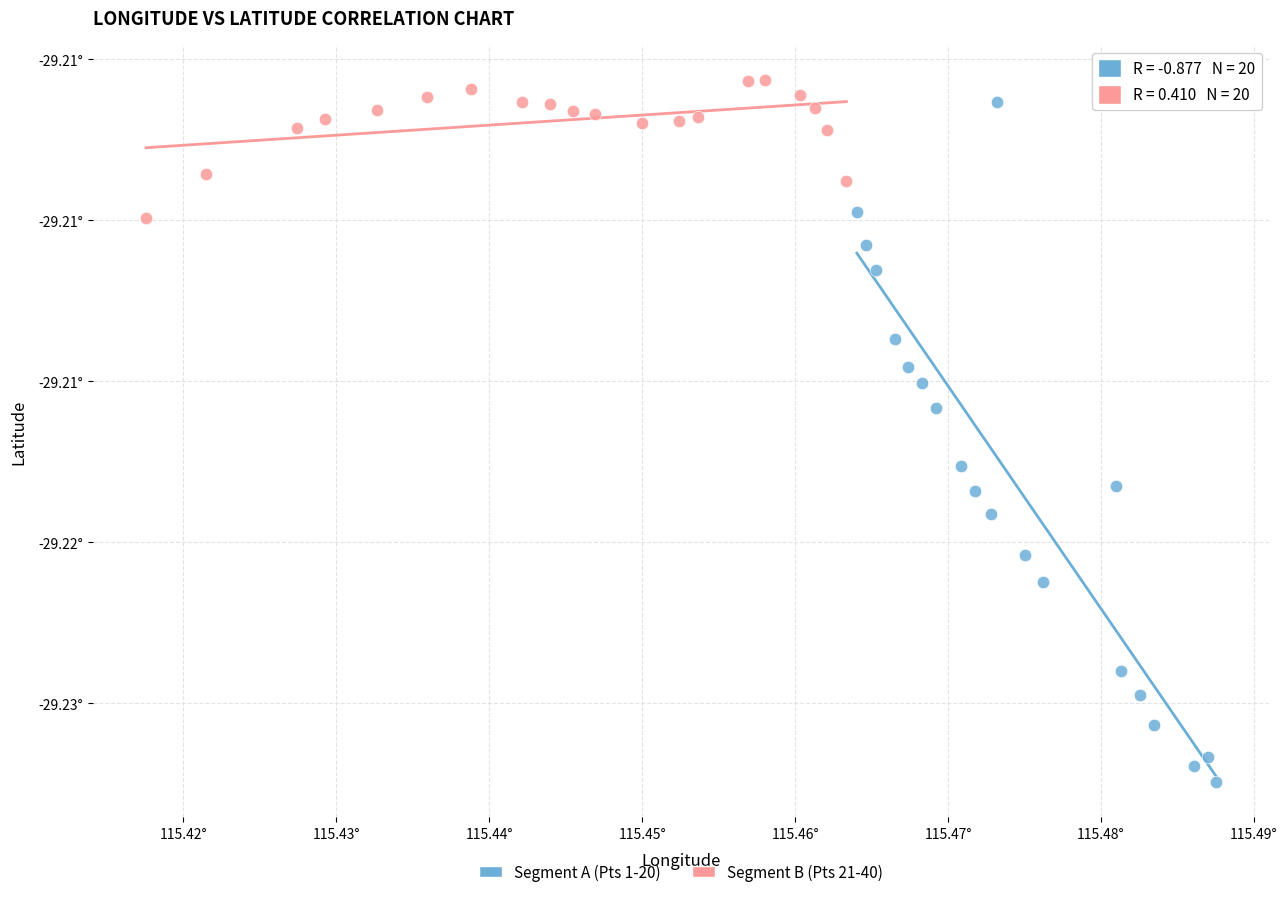

Which series has the widest spread of Y values?

Segment A (Pts 1-20)